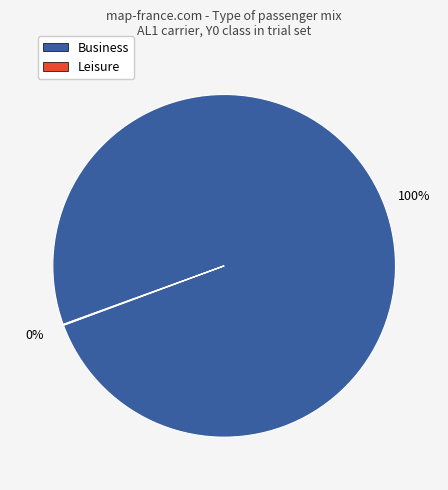

Does any single category account for the majority?

Yes